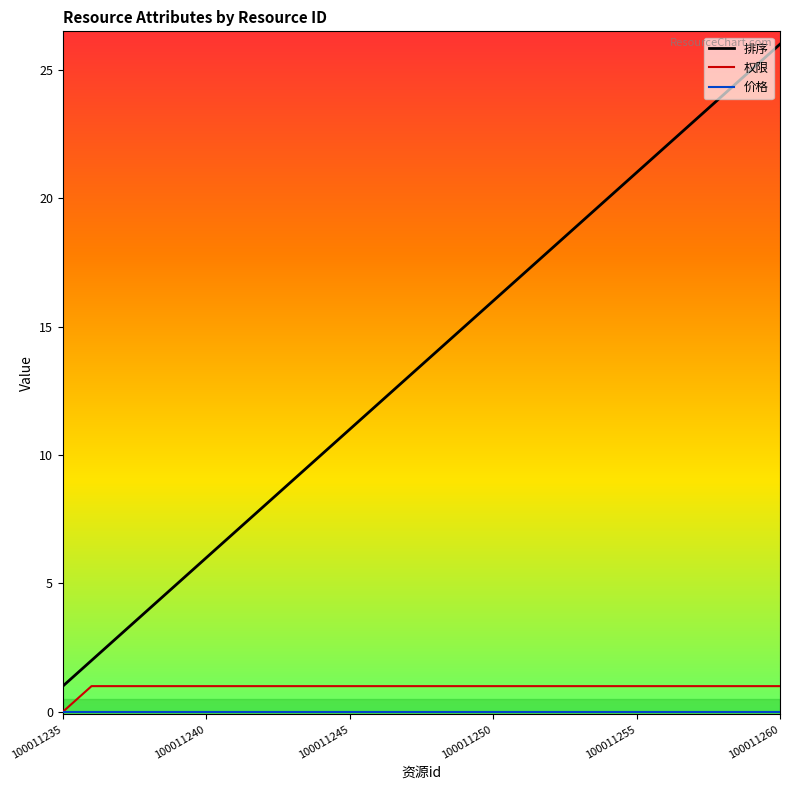

True or false: 排序 and 权限 intersect in this chart.

False